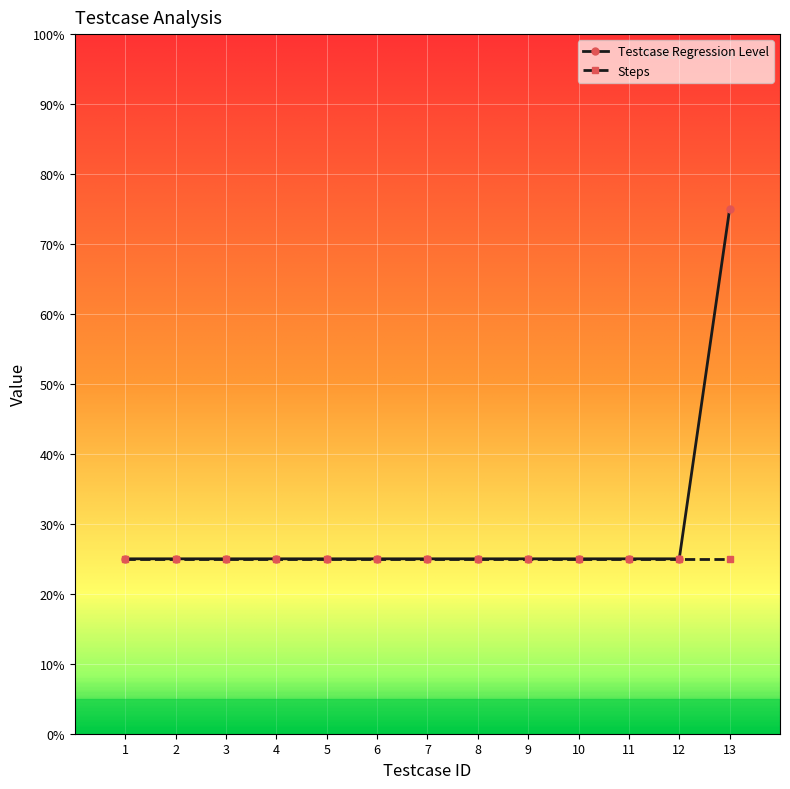

Is this an area chart (filled region under the line)?

No